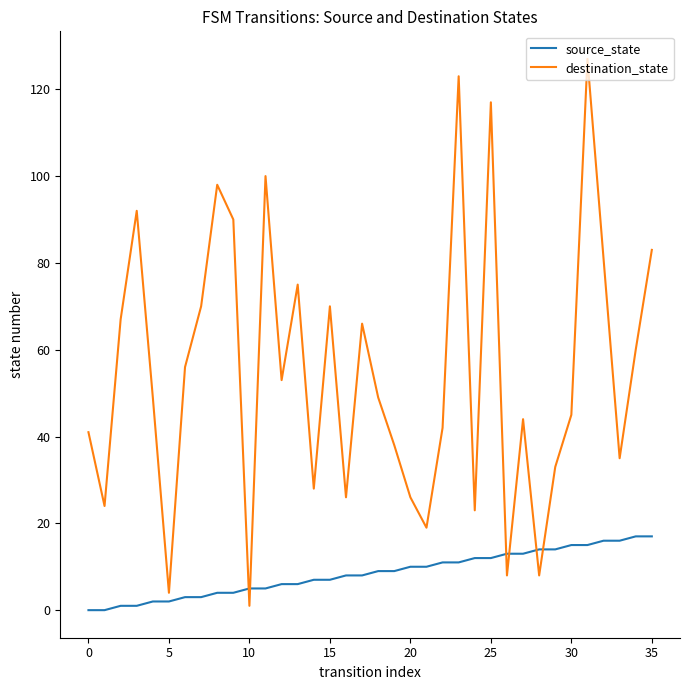

Which series ends up on top after the final intersection of source_state and destination_state?

destination_state